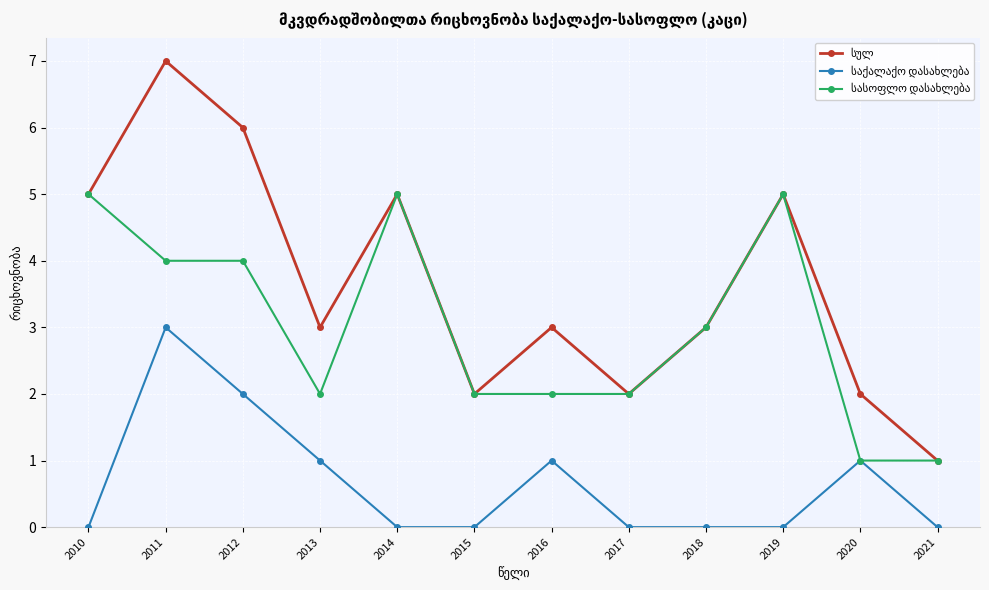

What is the total value across all series at 2014?

10